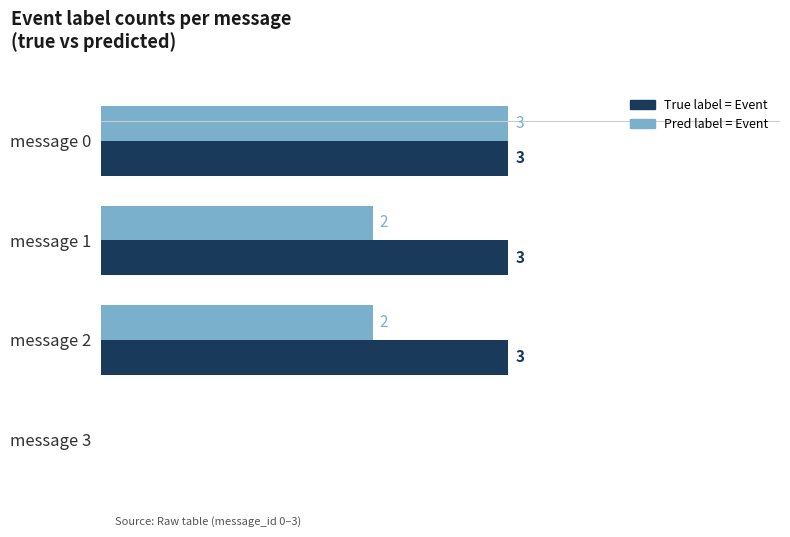

At which category is the sum across all series the highest?

message 0